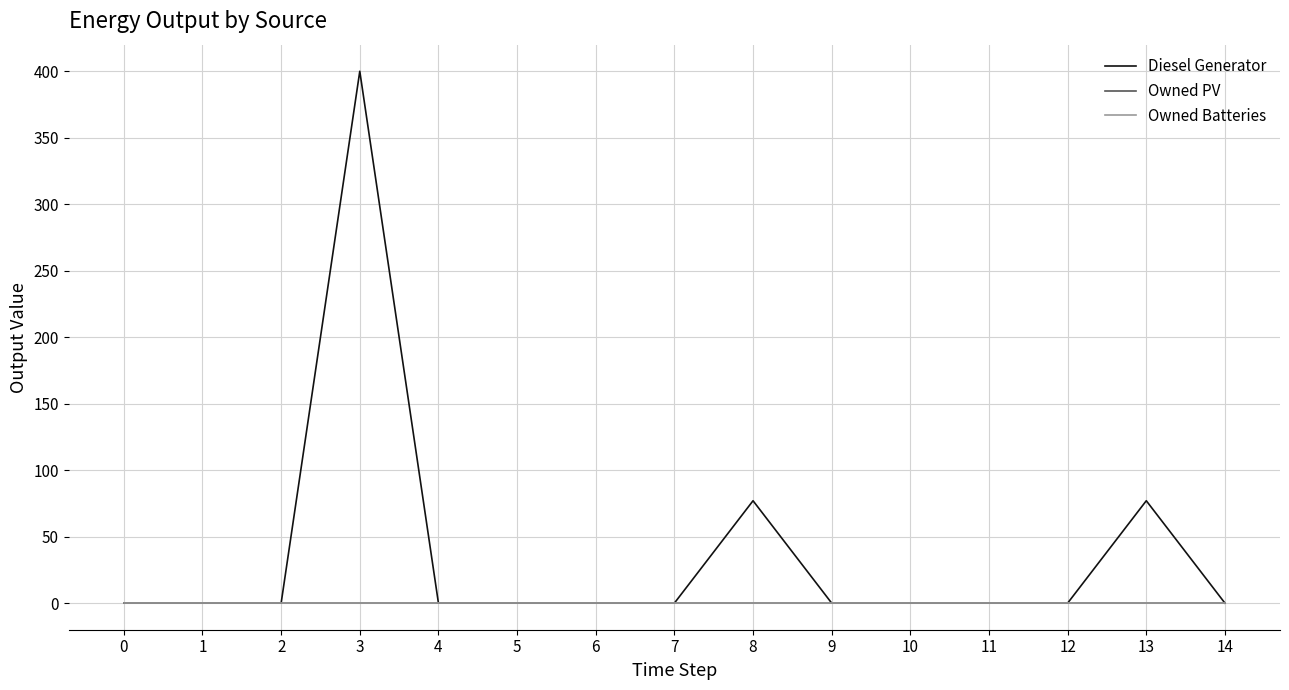

Reading left to right, transcribe all the data shown in this chart.

Diesel Generator: 0.0	0.0	0.0	400.0	0.0	0.0	0.0	0.0	77.0	0.0	0.0	0.0	0.0	77.0	0.0
Owned PV: 0.0	0.0	0.0	0.0	0.0	0.0	0.0	0.0	0.0	0.0	0.0	0.0	0.0	0.0	0.0
Owned Batteries: 0.0	0.0	0.0	0.0	0.0	0.0	0.0	0.0	0.0	0.0	0.0	0.0	0.0	0.0	0.0